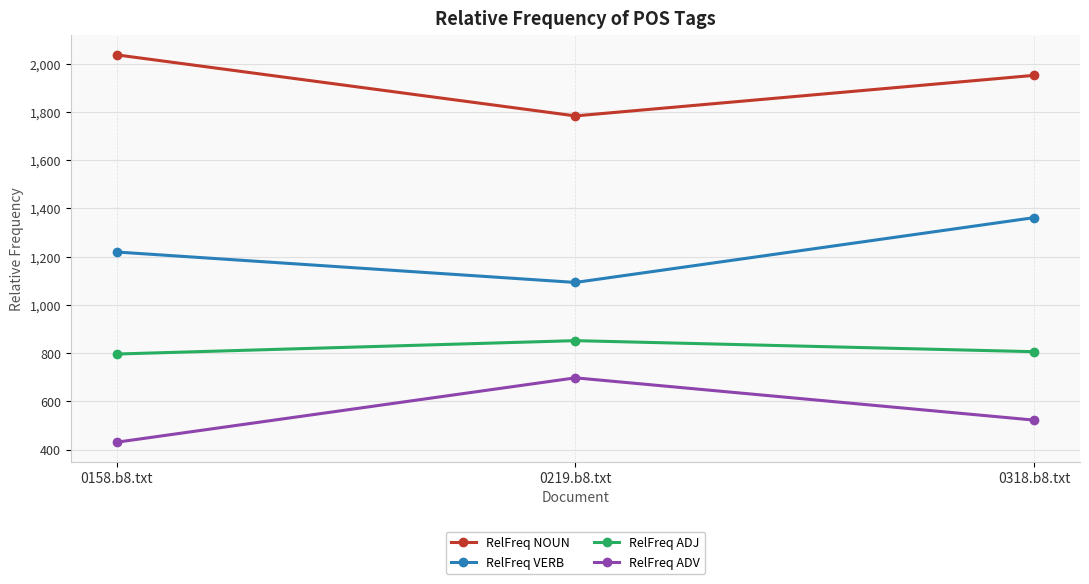

What is the smallest value displayed?

430.4